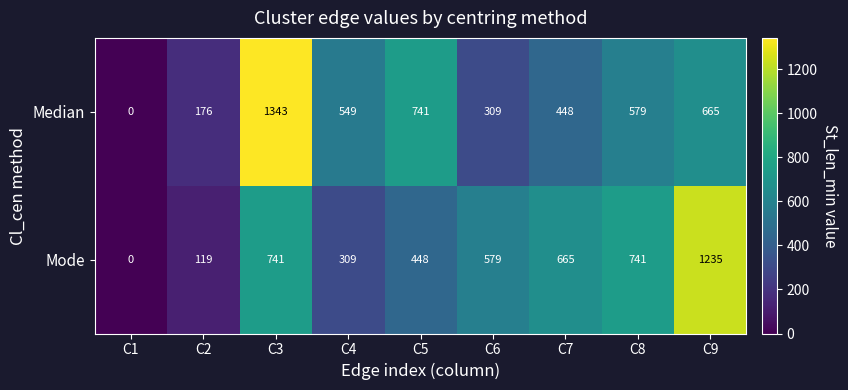

How many positive values does the Mode series have?

8